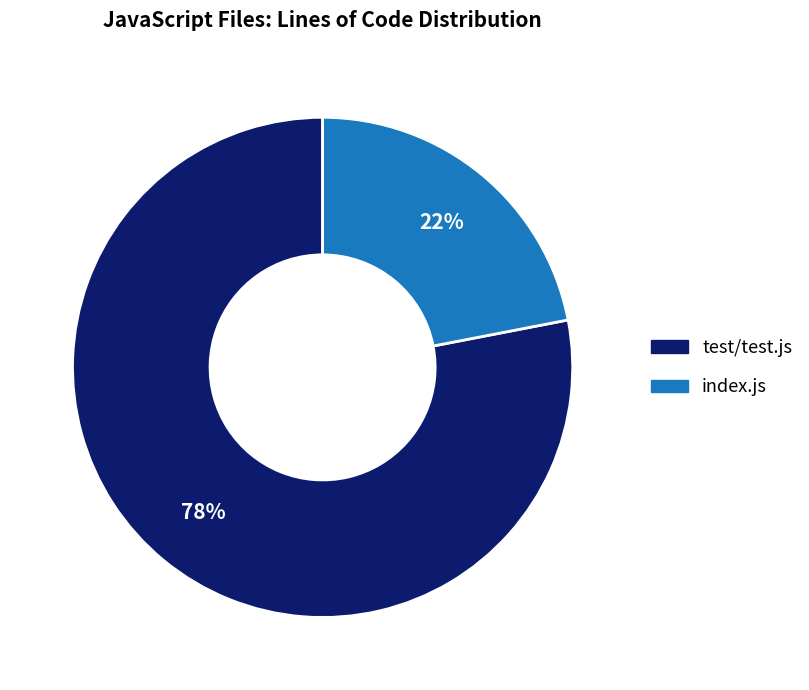

To the nearest percent, what portion does test/test.js represent?

78%